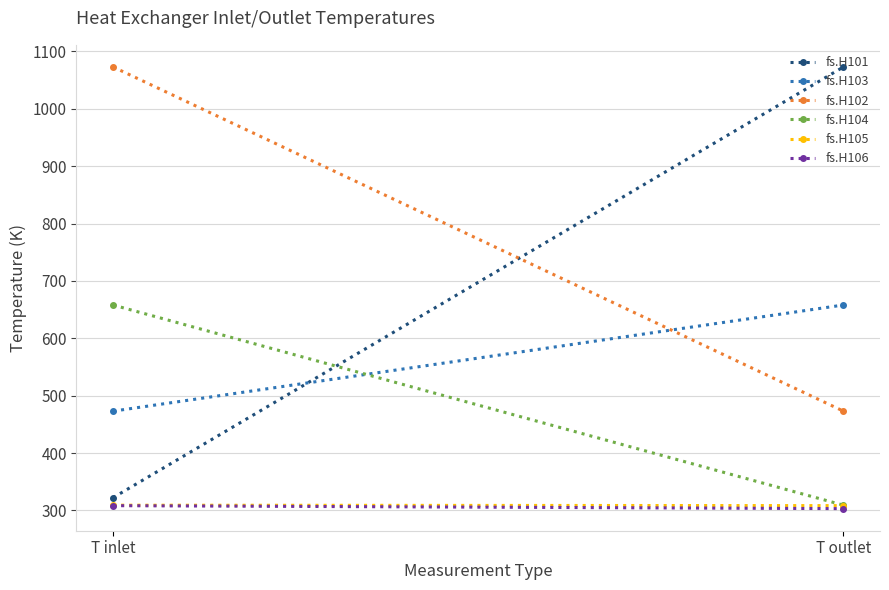

Reading right to left, transcribe all the data shown in this chart.

fs.H101: T outlet=1073.0	T inlet=322.2
fs.H103: T outlet=658.0	T inlet=473.0
fs.H102: T outlet=473.0	T inlet=1073.0
fs.H104: T outlet=309.1	T inlet=658.0
fs.H105: T outlet=308.4	T inlet=309.1
fs.H106: T outlet=303.1	T inlet=308.3